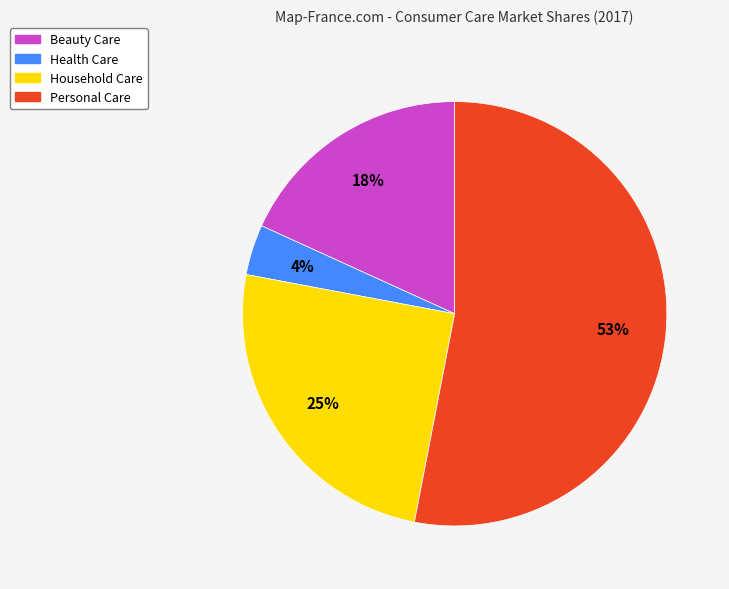

To the nearest percent, what portion does Health Care represent?

4%